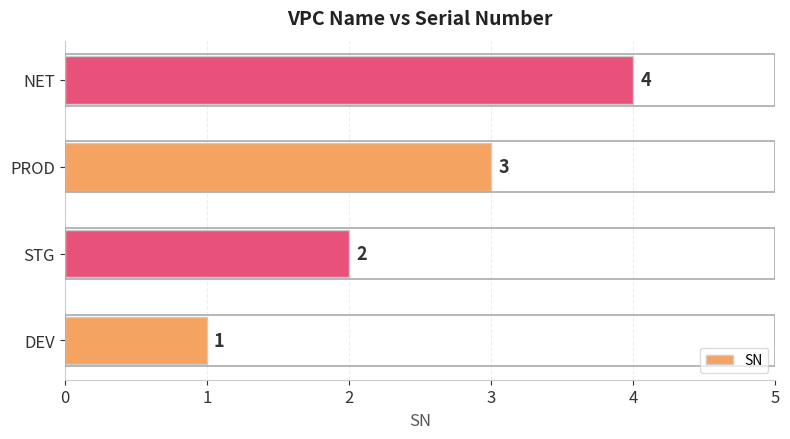

How many data points are less than 3?

2